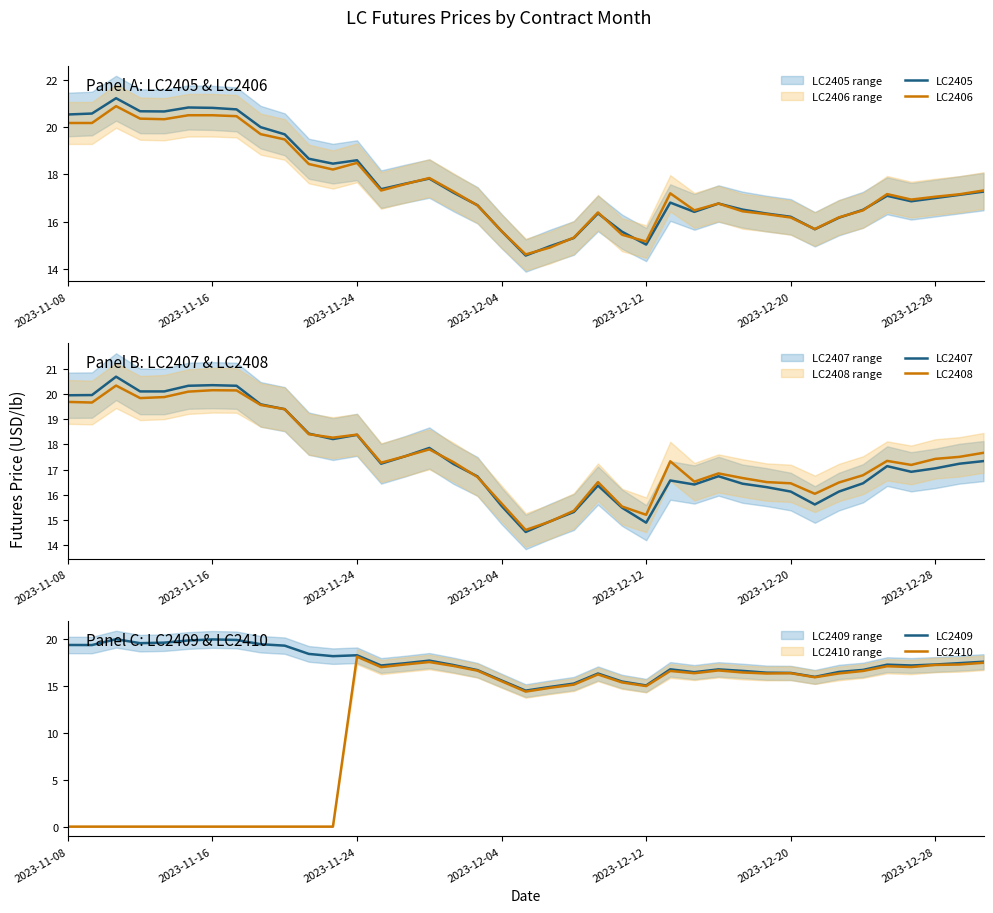

True or false: LC2405 has a value of 6.0 at 2023-12-28.

False